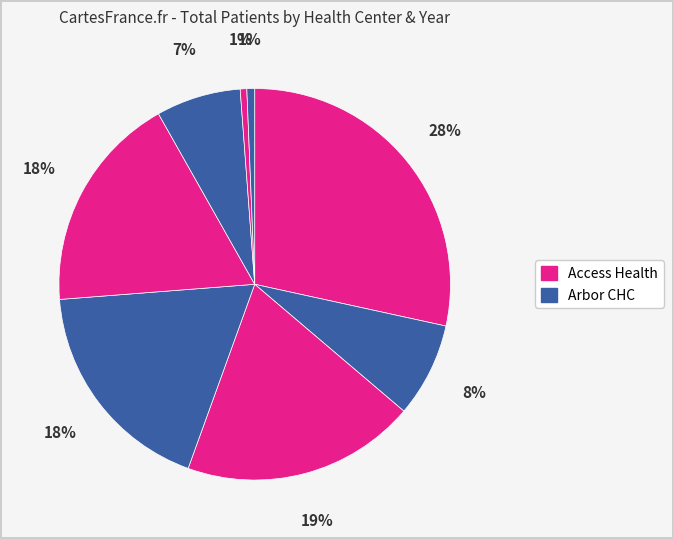

What is the smallest slice in the pie chart?

Arbor CHC (2014)